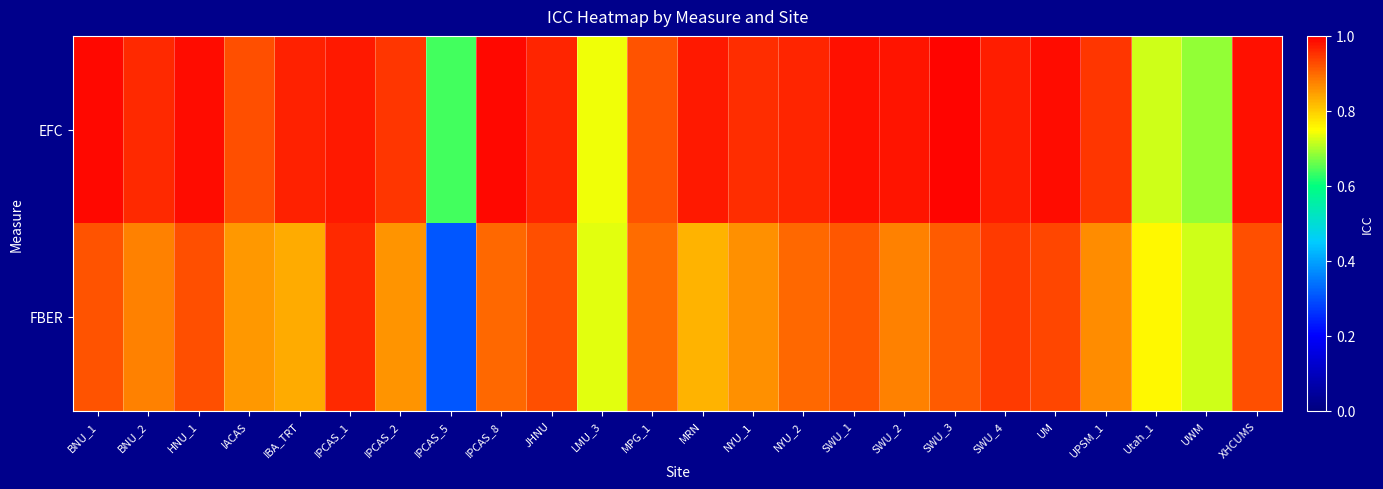

Which has a higher value, HNU_1 or SWU_4?

HNU_1